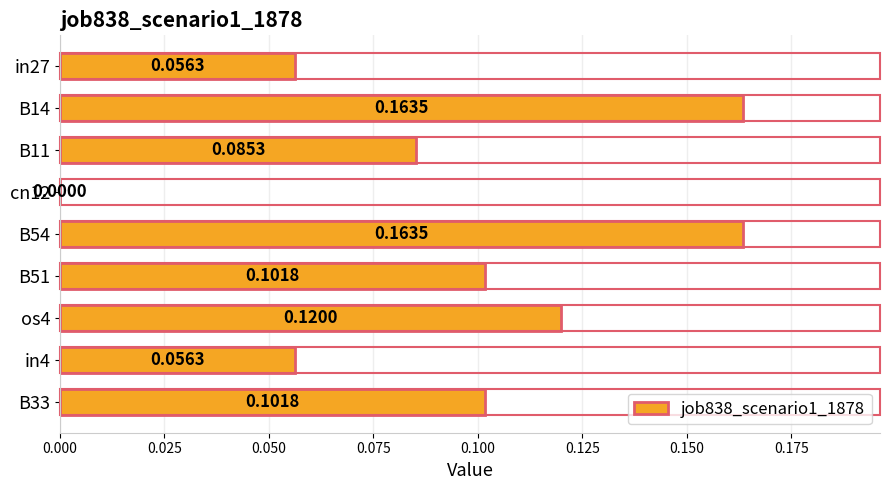

Which has a higher value, os4 or B11?

os4